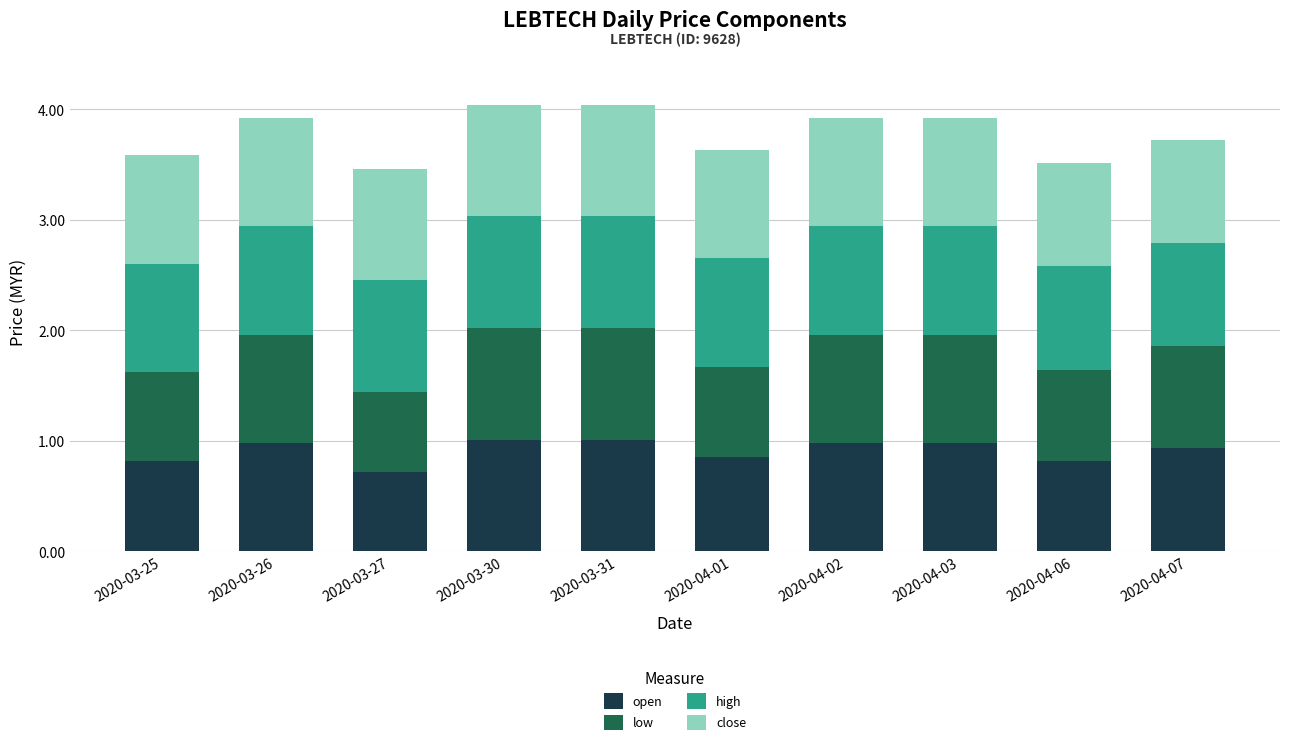

What is the total value across all series at 2020-04-03?

3.9